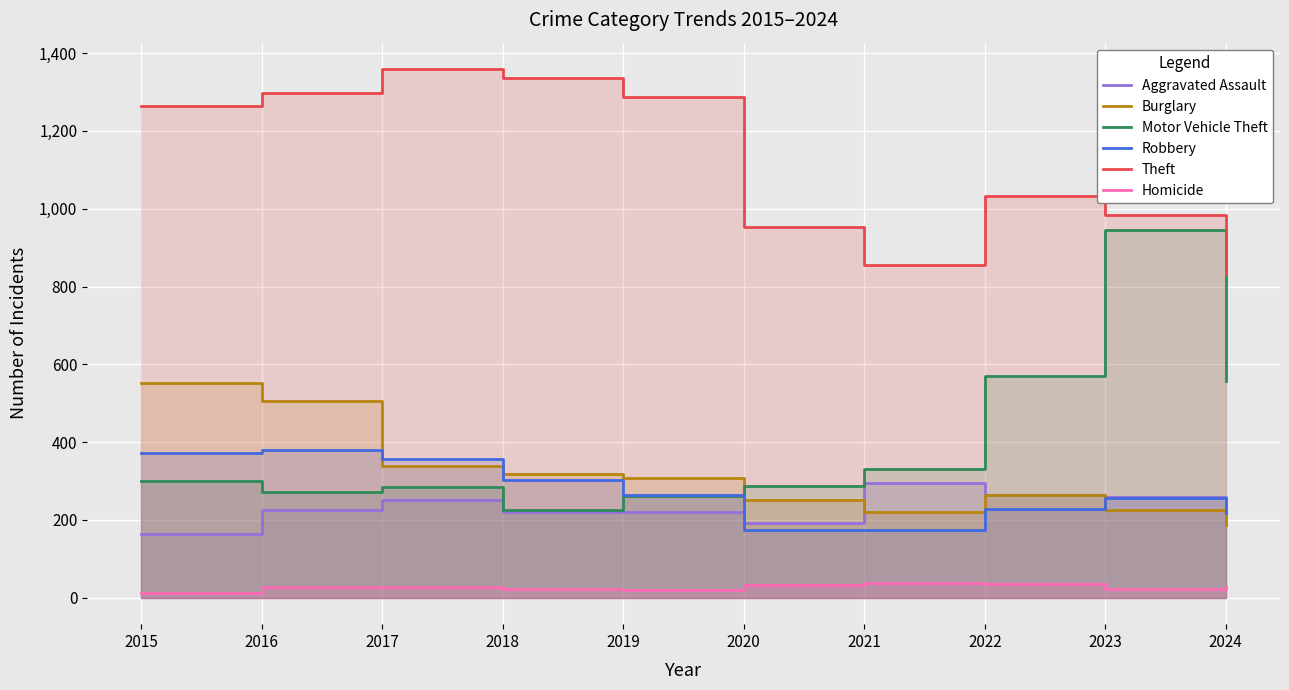

How many interior local peaks does the Burglary series have?

1